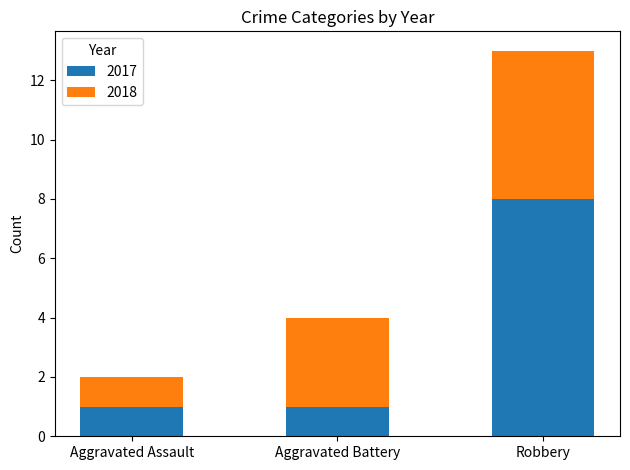

What is the sum of all 2017 values?

10